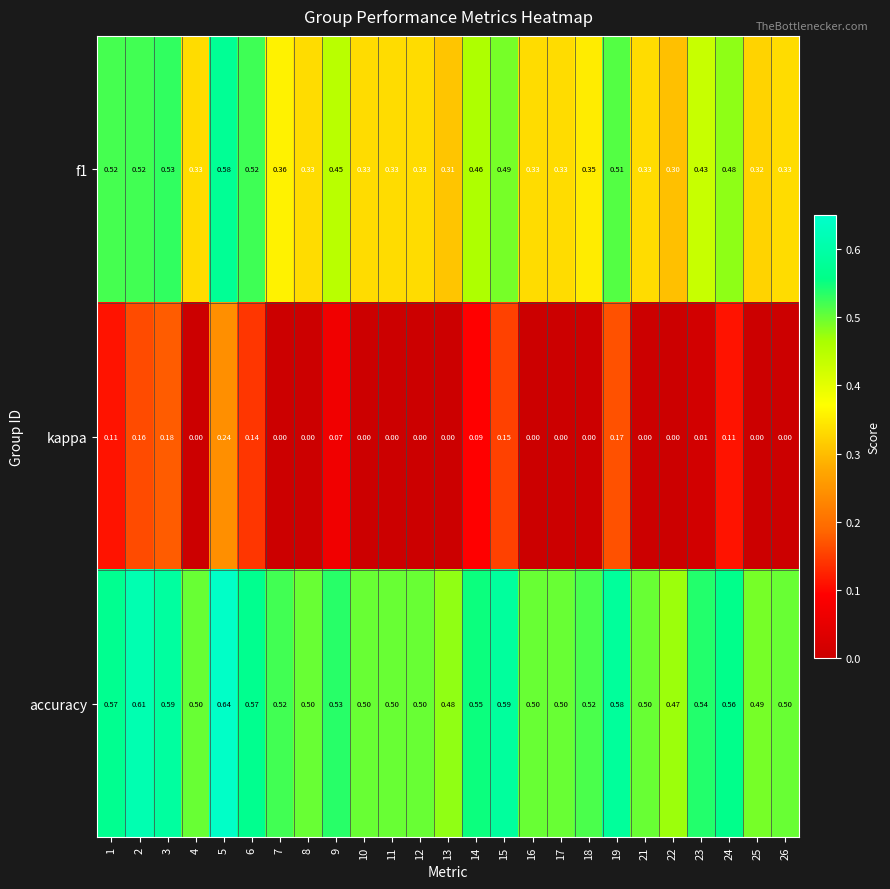

Which series changed the most between 5 and 6?

kappa